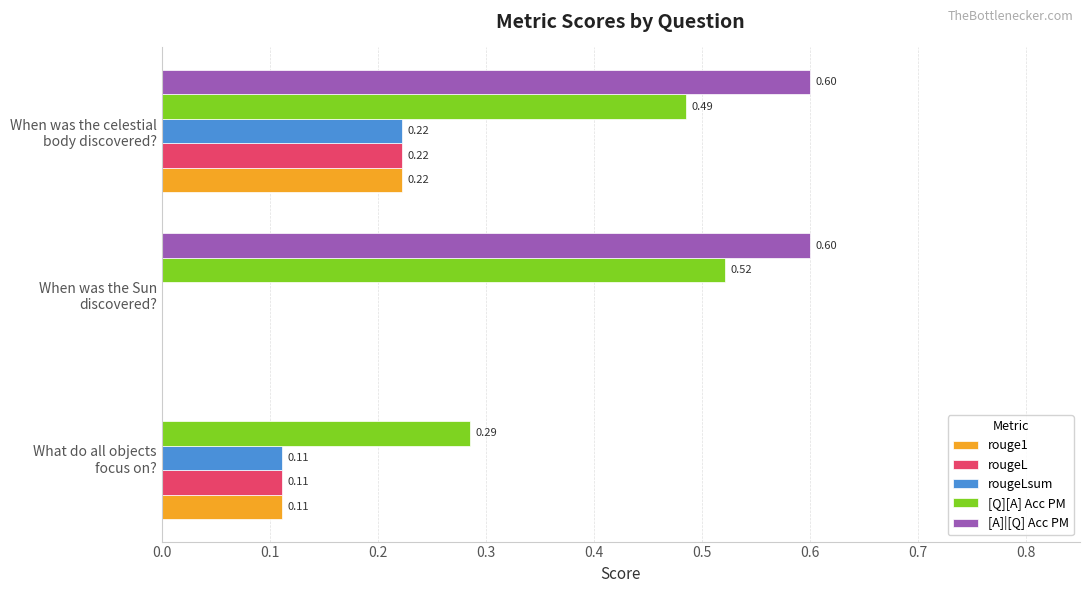

Which series has the largest total across all categories?

[Q][A] Acc PM